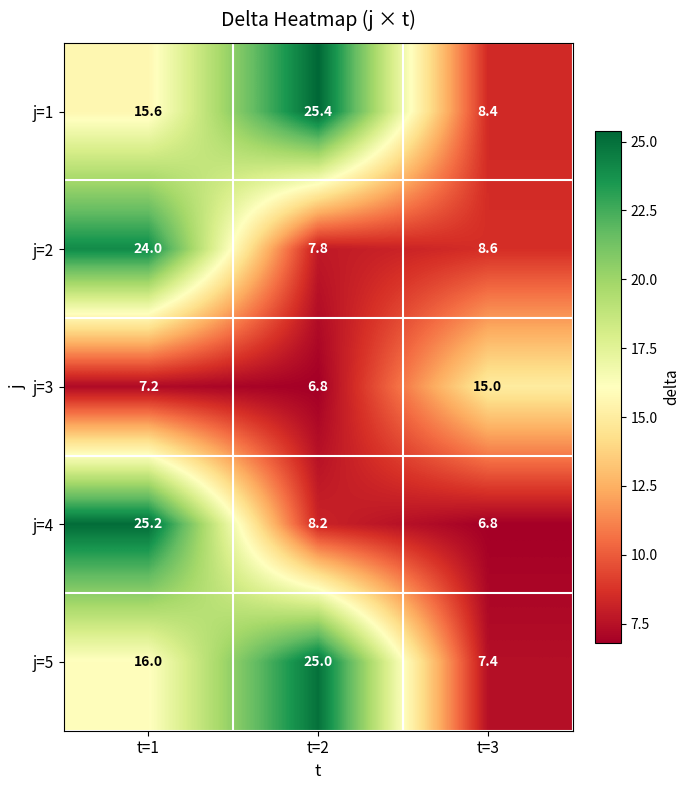

Between t=2 and t=3, which series saw the biggest shift?

j=5